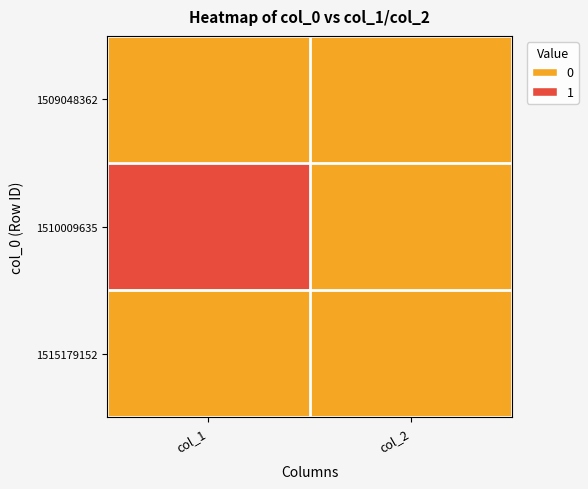

Between col_2 and col_1, which is larger?

col_2